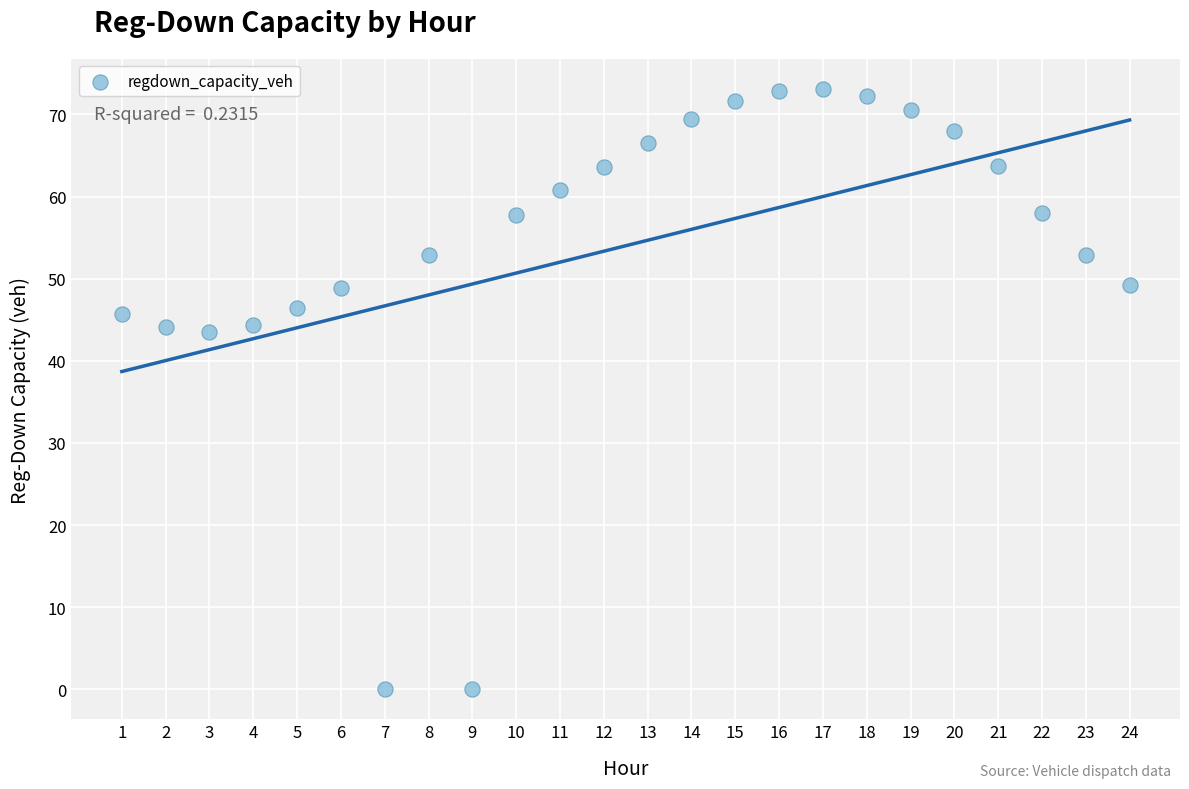

What is the range of Y values (max minus min)?

73.1